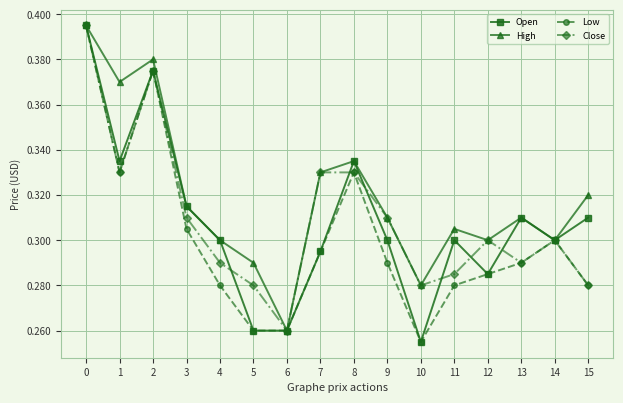

At which label does Open reach its minimum?

10